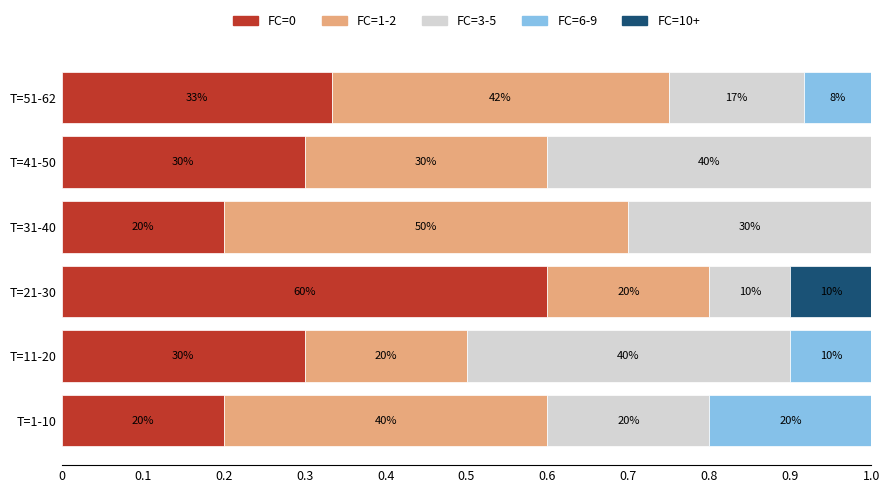

Reading left to right, what are all the values shown in this chart?

FC=0: 0.2	0.3	0.6	0.2	0.3	0.3
FC=1-2: 0.4	0.2	0.2	0.5	0.3	0.4
FC=3-5: 0.2	0.4	0.1	0.3	0.4	0.2
FC=6-9: 0.2	0.1	0.0	0.0	0.0	0.1
FC=10+: 0.0	0.0	0.1	0.0	0.0	0.0